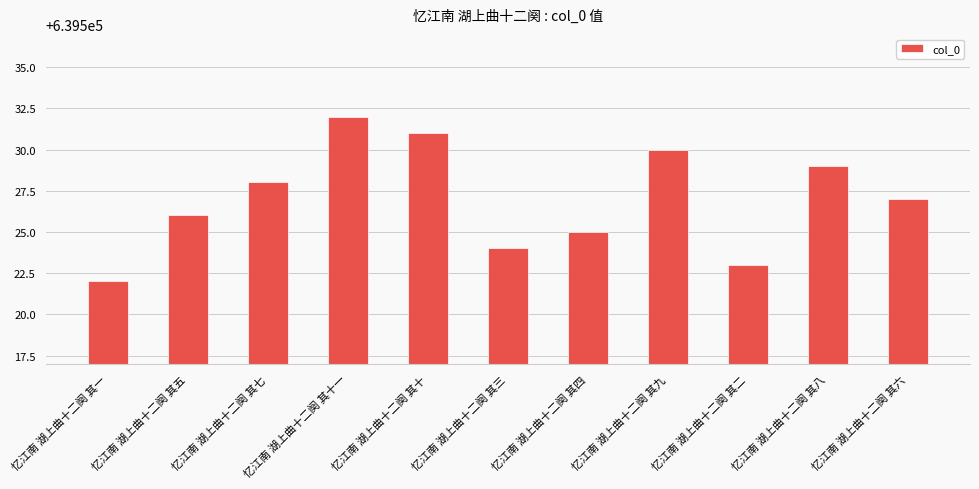

At which category does the chart reach its minimum across all series?

忆江南 湖上曲十二阕 其一